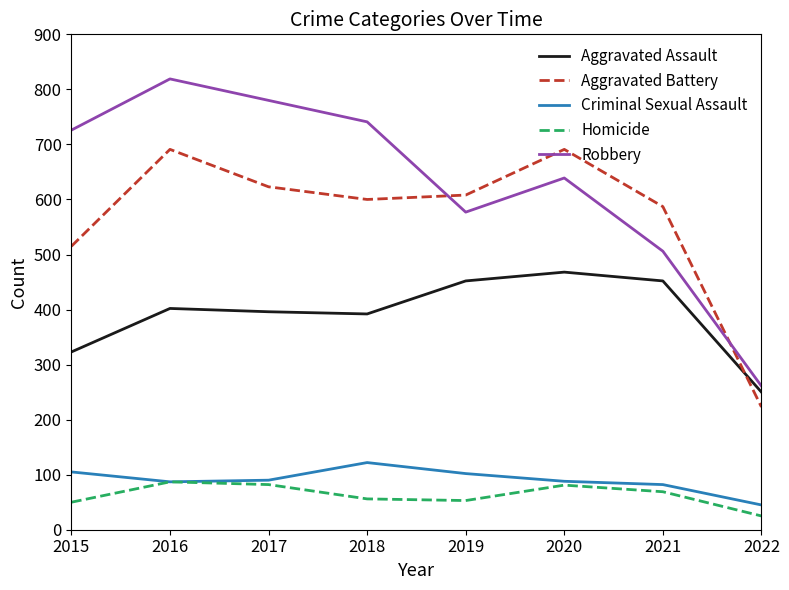

What is the minimum value for Robbery?

261